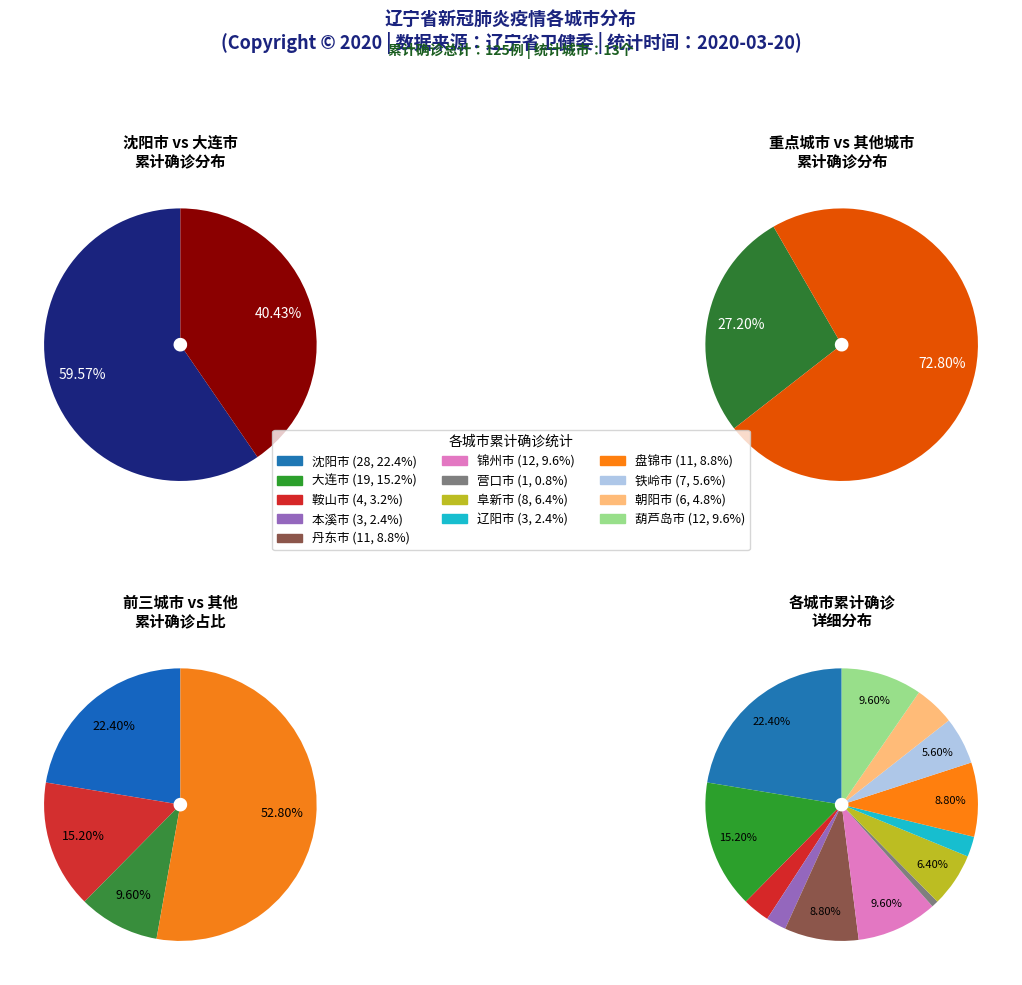

To the nearest percent, what portion does 沈阳市 represent?

22%